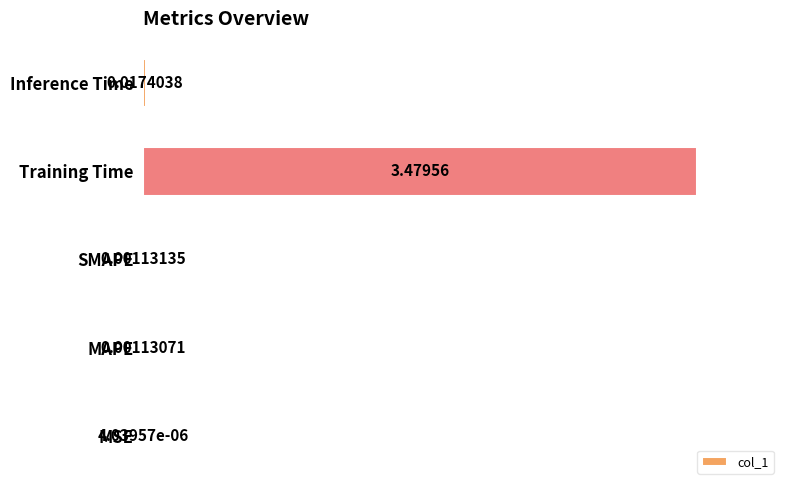

Are the bars grouped side by side (vs. stacked)?

No